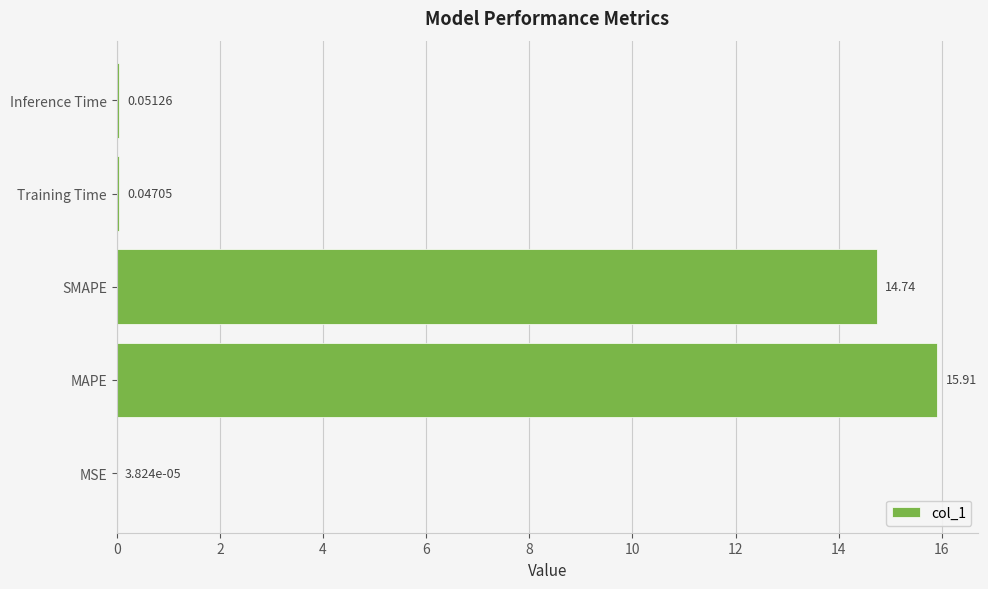

Count the number of data series in this chart.

1